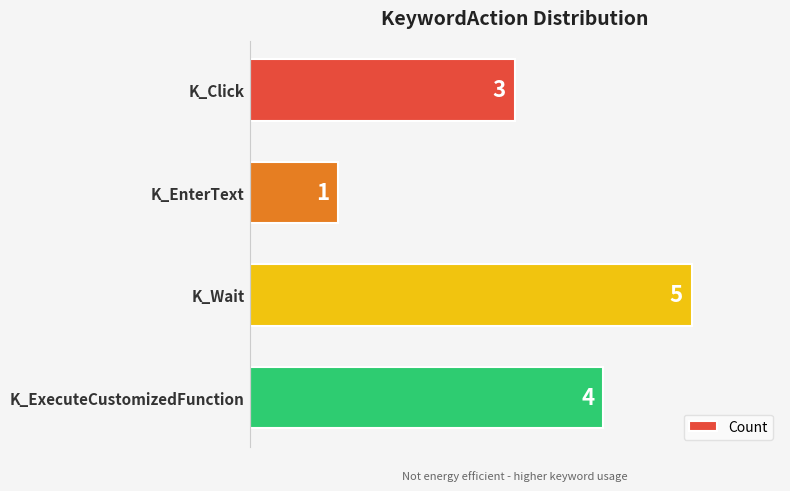

What is the difference between the second highest and minimum values?

3